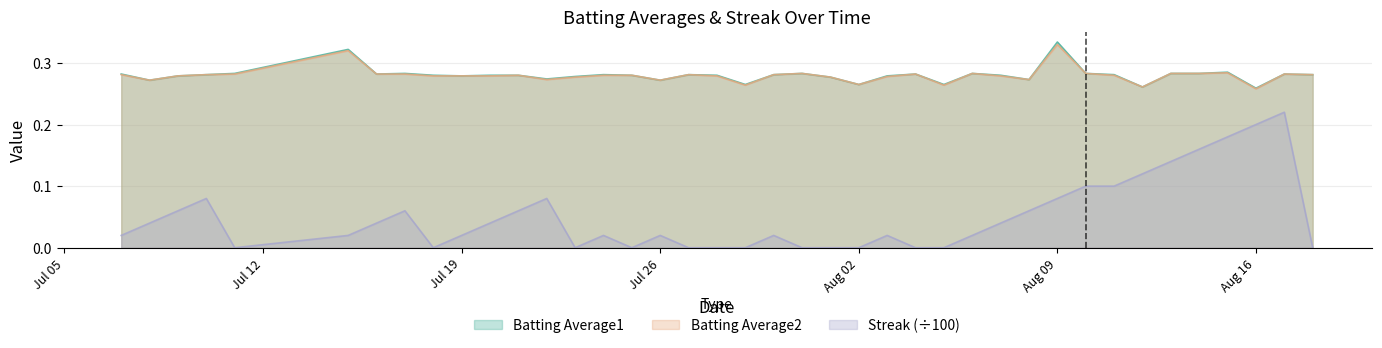

What are all the series names shown in the legend?

Batting Average1, Batting Average2, Streak (÷100)